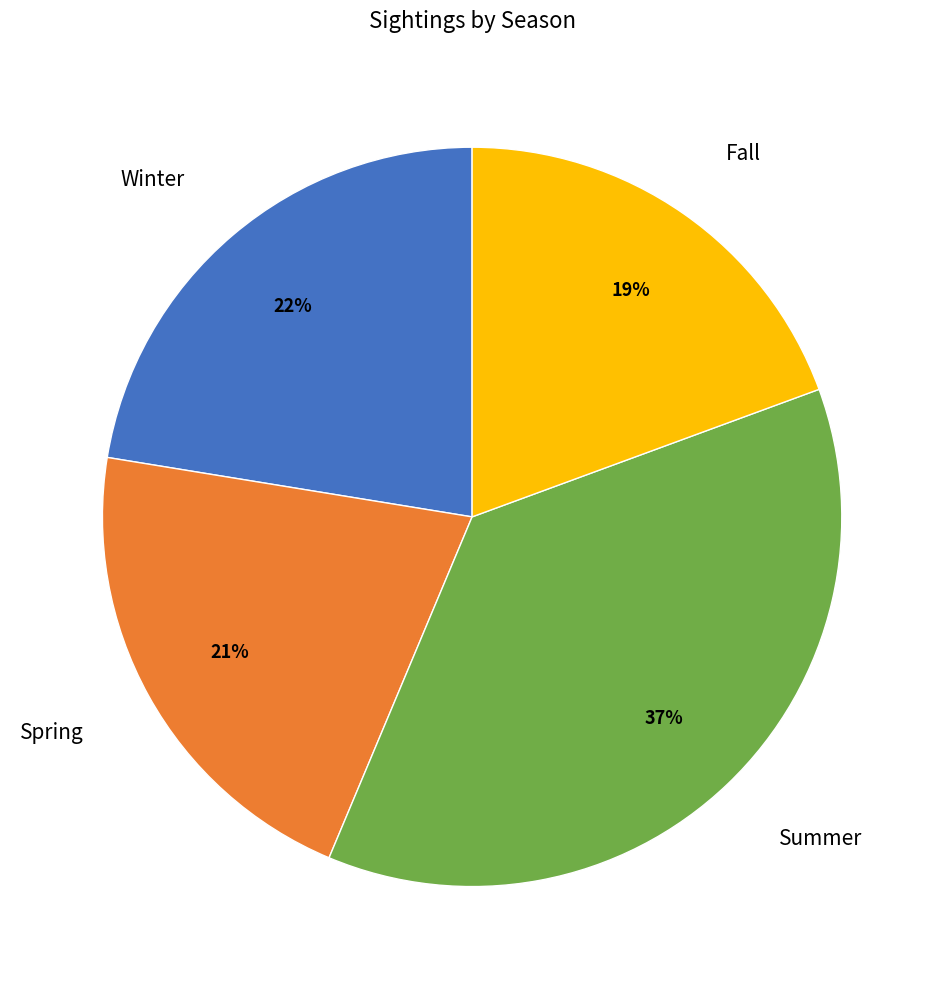

Count the number of slices in the pie.

4